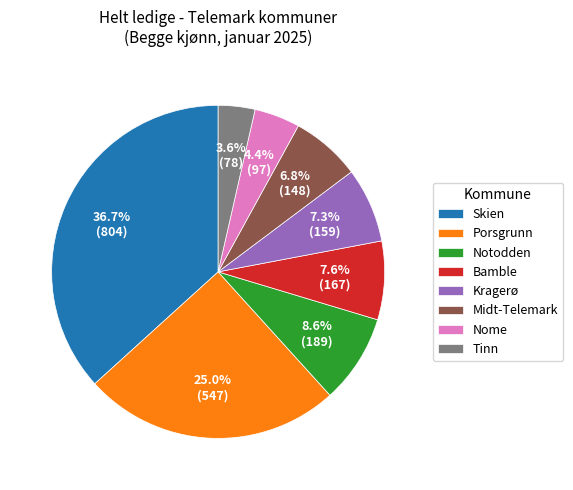

Approximately how many times larger is the value at Tinn compared to Midt-Telemark?

0.5